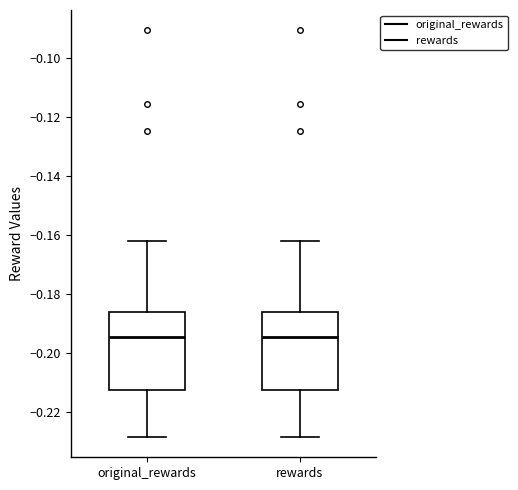

Reading left to right, transcribe this box plot: for each box, give where its median line is, the range the box spans, and where its two whiskers end, as read against the y-axis. The values are not printed on the chart, so give them approximately, as read against the axis.

original_rewards: median -0.194, box -0.212 to -0.186, whiskers -0.228 to -0.162
rewards: median -0.194, box -0.212 to -0.186, whiskers -0.228 to -0.162